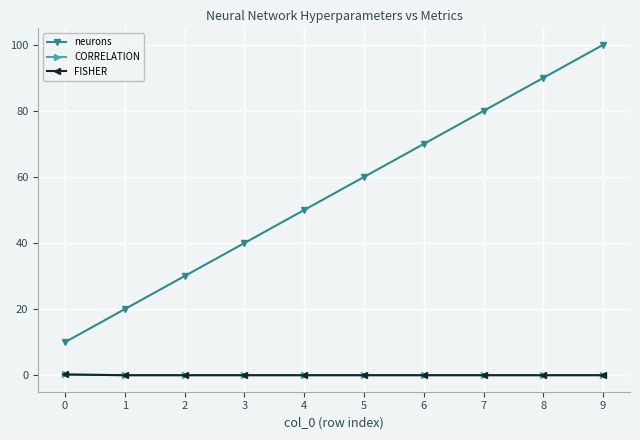

Which series has the largest range (max minus min)?

neurons